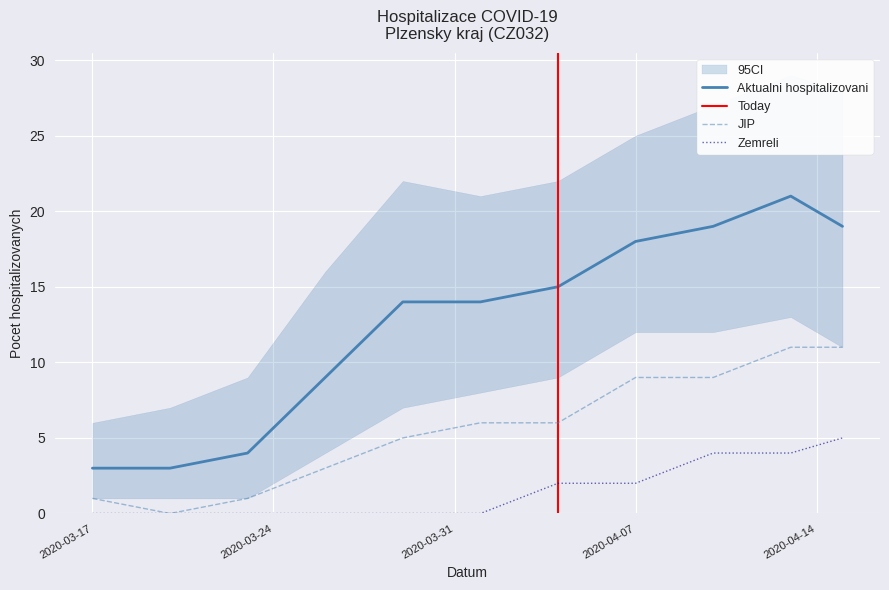

What is the highest value of the Zemreli series?

5